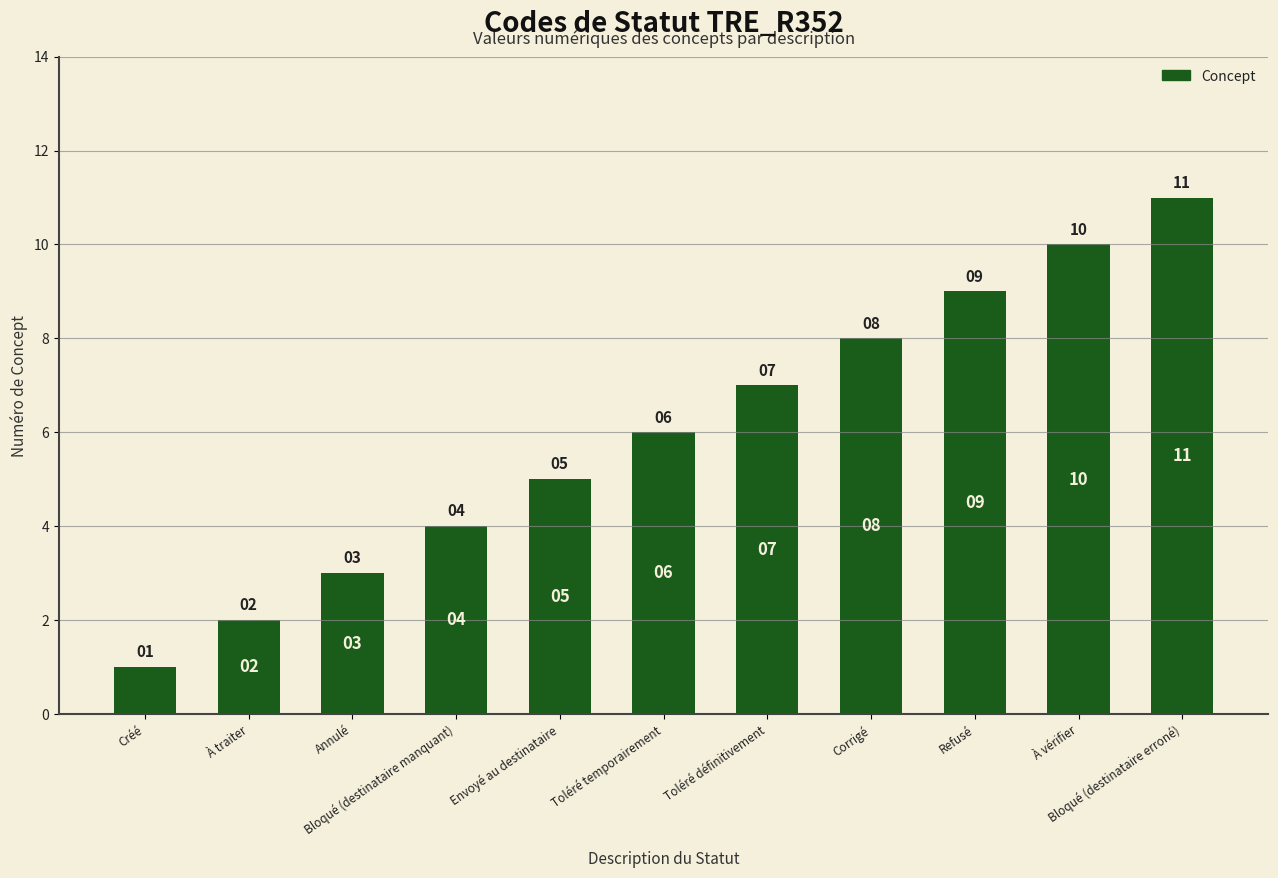

Which label corresponds to the largest value in the chart?

Bloqué (destinataire erroné)